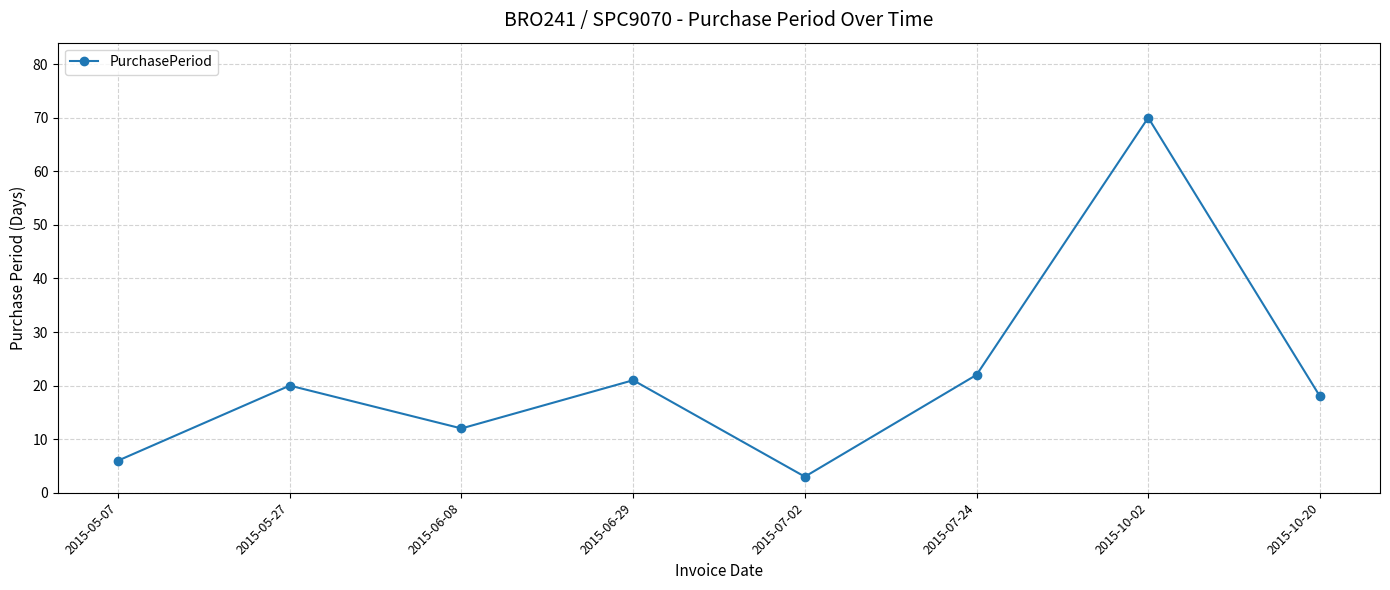

What is the label of the 3rd point from the left?

2015-06-08